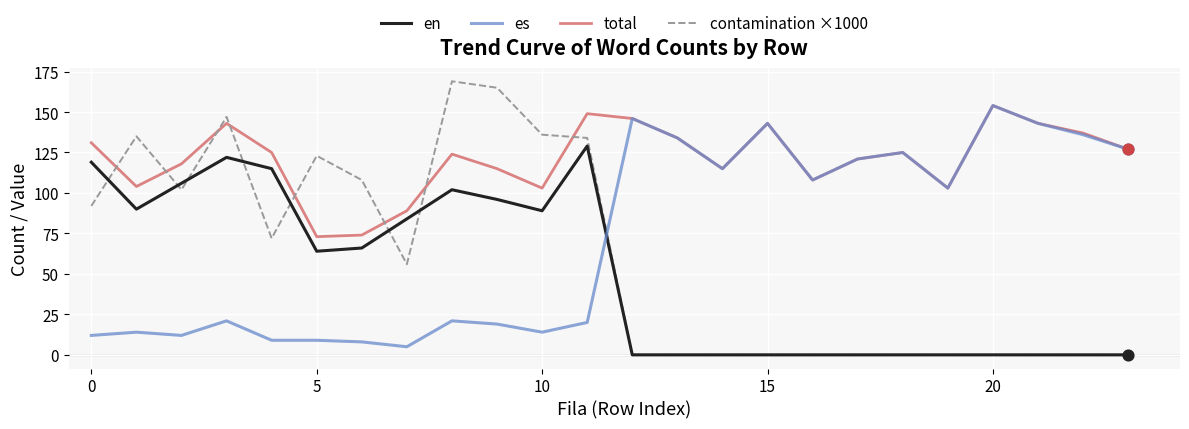

Which series has the largest total across all categories?

total